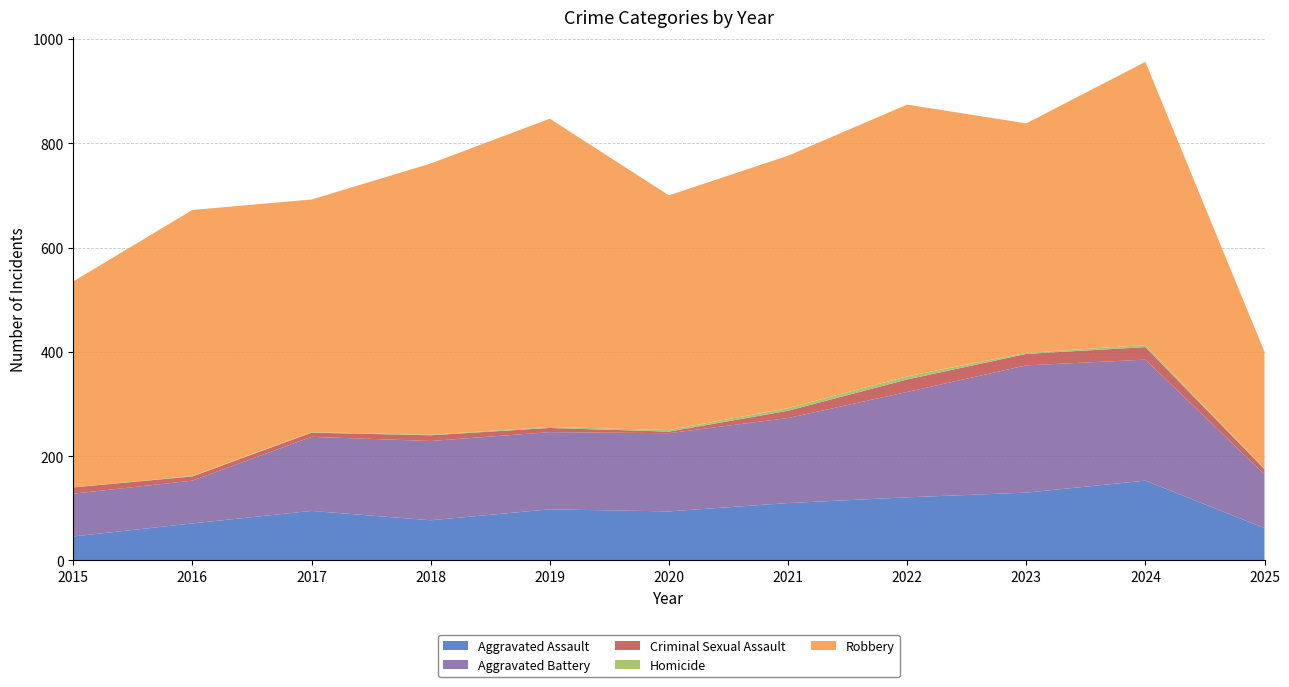

Reading left to right, extract all data points from this chart.

Aggravated Assault: 46	71	95	77	98	94	110	121	130	153	62
Aggravated Battery: 82	82	142	152	148	150	163	202	244	232	103
Criminal Sexual Assault: 12	8	8	11	8	3	14	24	22	24	10
Homicide: 0	1	1	1	2	3	5	6	2	4	1
Robbery: 395	510	446	520	591	450	484	521	440	543	224